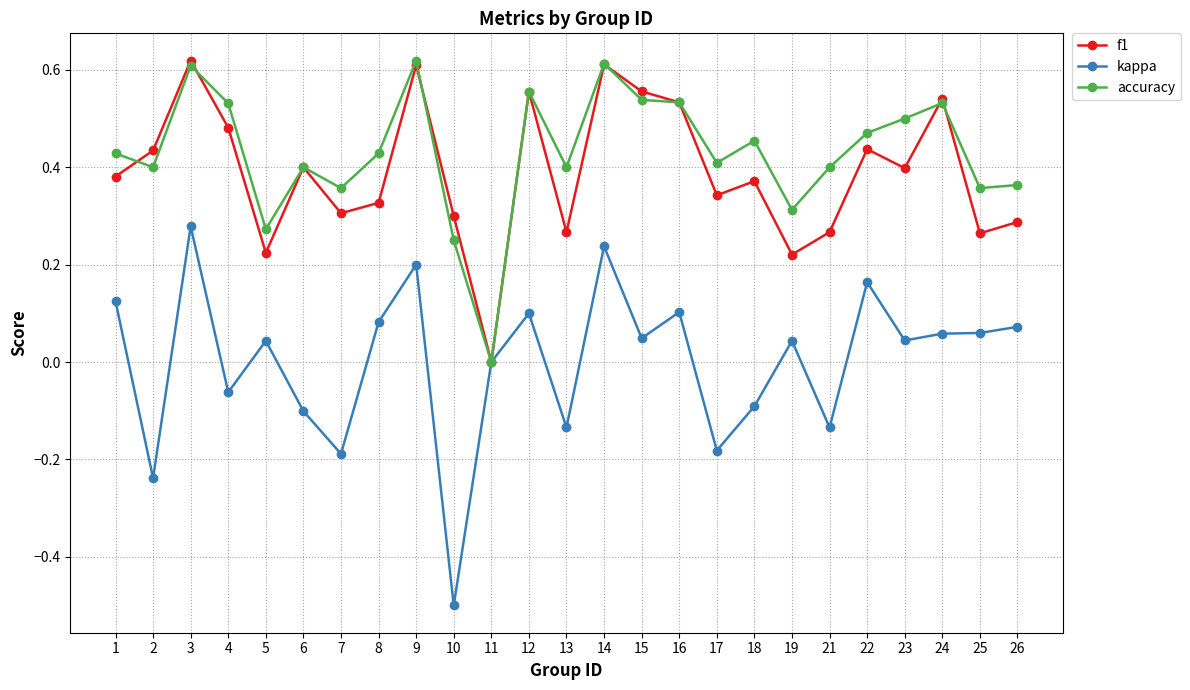

Which series changed the most between 8 and 22?

f1